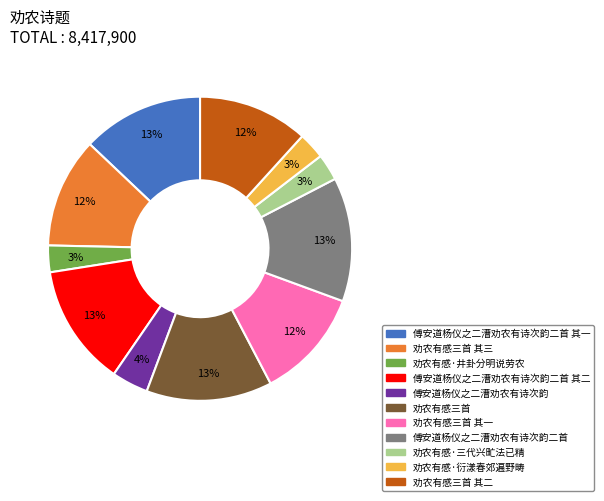

Does 劝农有感三首 其三 account for over 50% of the chart?

No